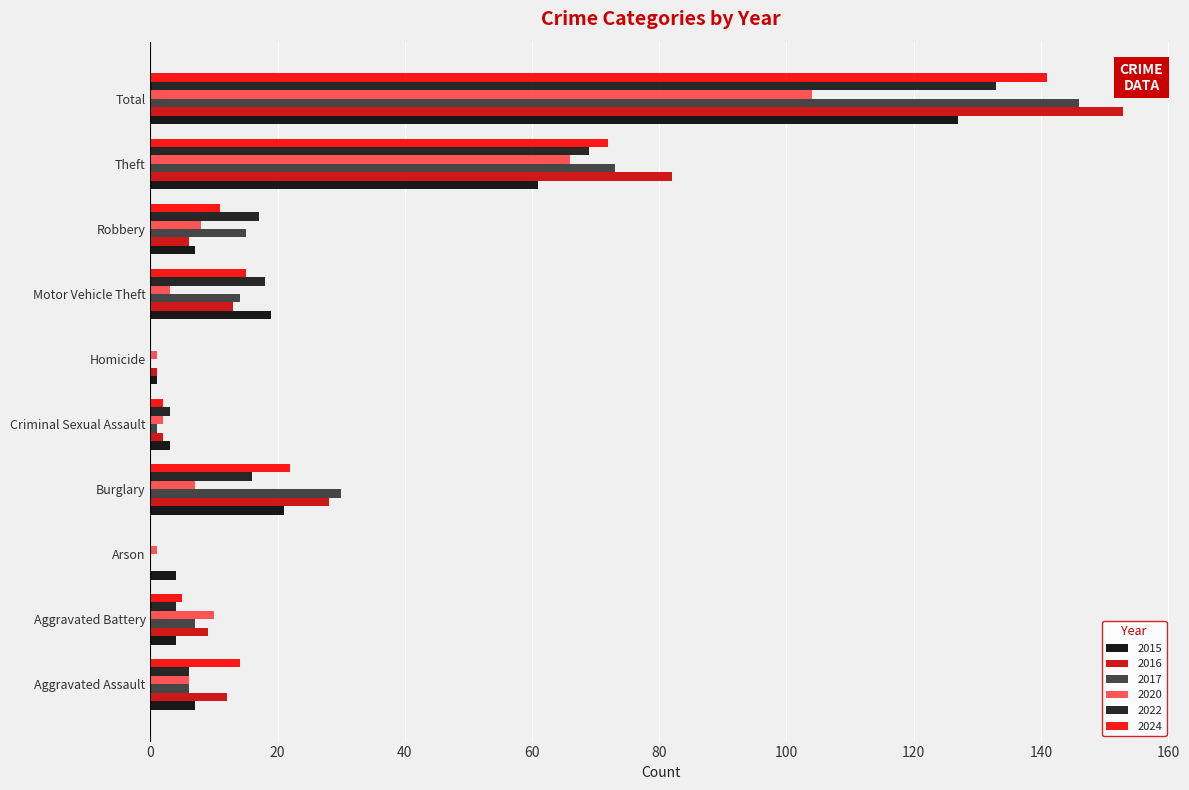

Is the value of 2017 at Aggravated Assault greater than the value of 2022 at Robbery?

No